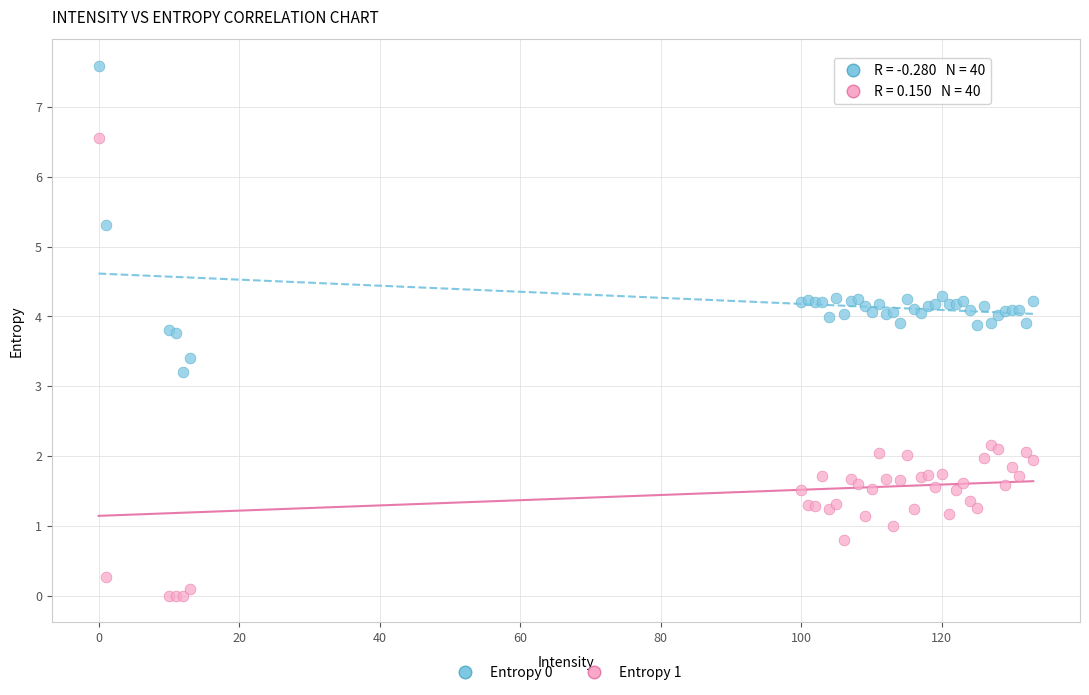

Across all series, what Y value is closest to 3?

3.2